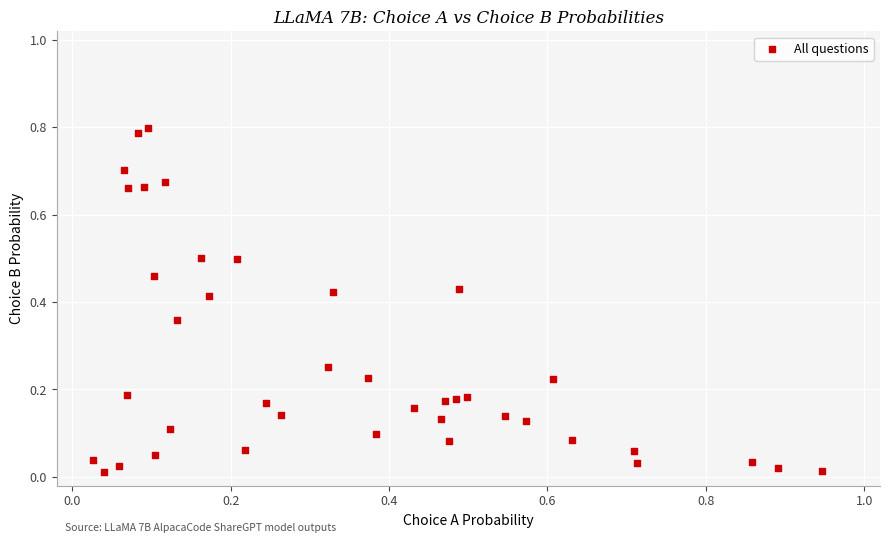

What is the range of X values (max minus min)?

0.9